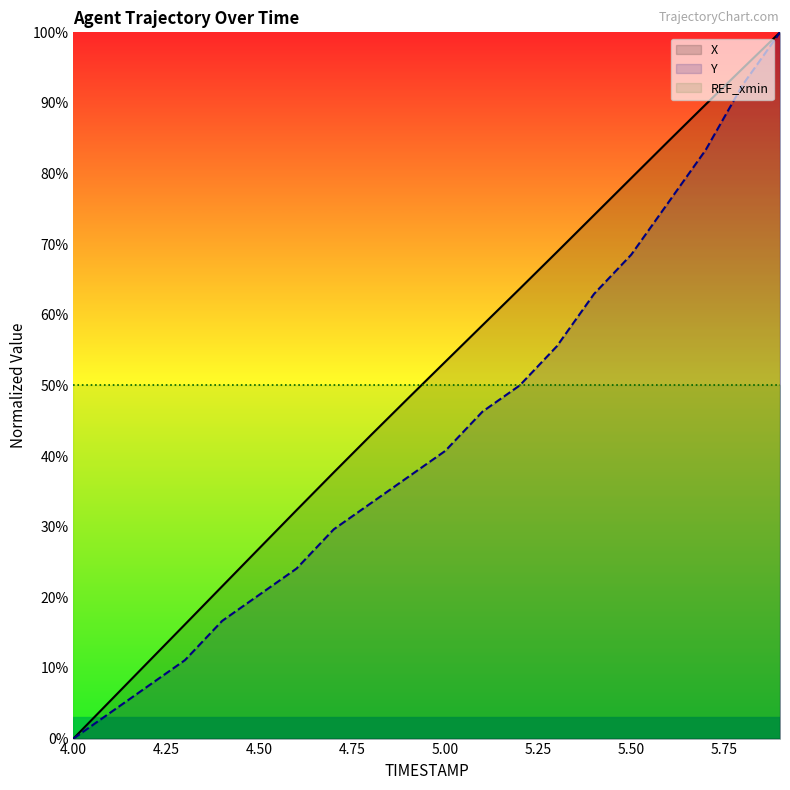

Is the value of Y at 5.5 greater than the value of X at 5.6?

No